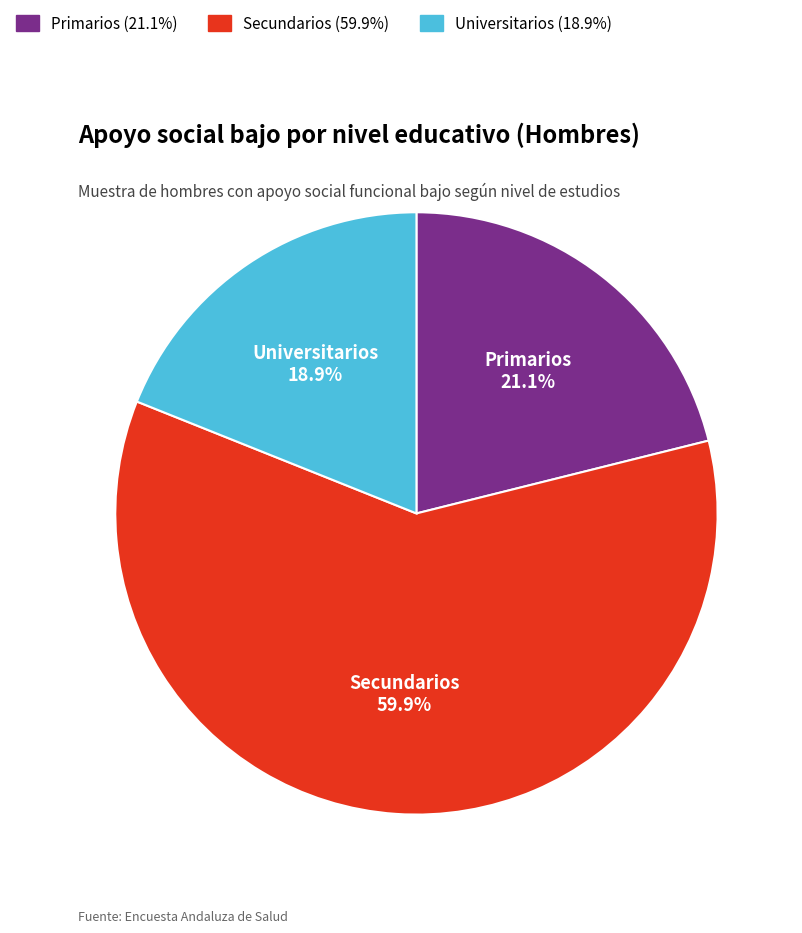

To the nearest percent, what percentage of the pie is Primarios?

21%